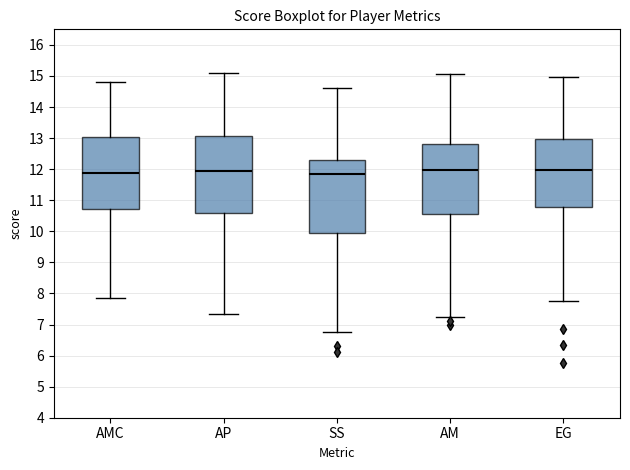

Where is the lower edge of the box for AMC on the y-axis? The values are not printed on the chart, so give them approximately, as read against the axis.

10.7